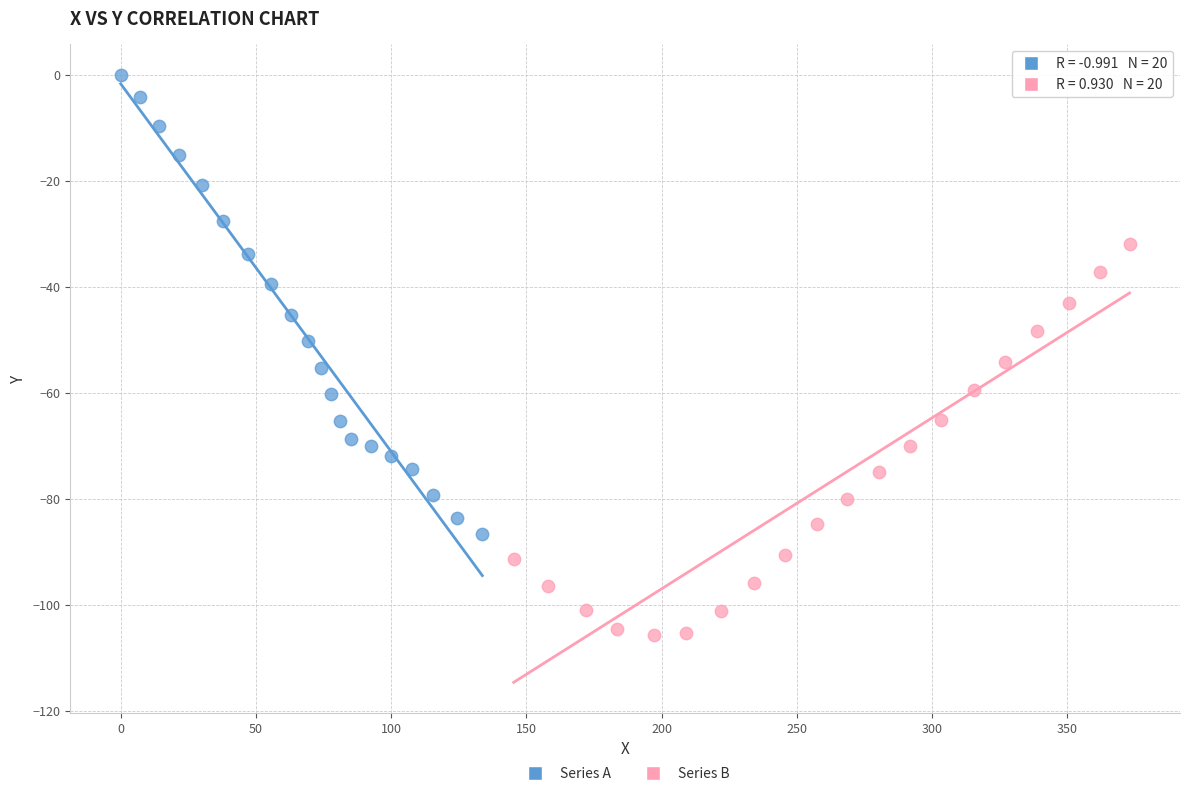

Which series has the widest spread of Y values?

Series A